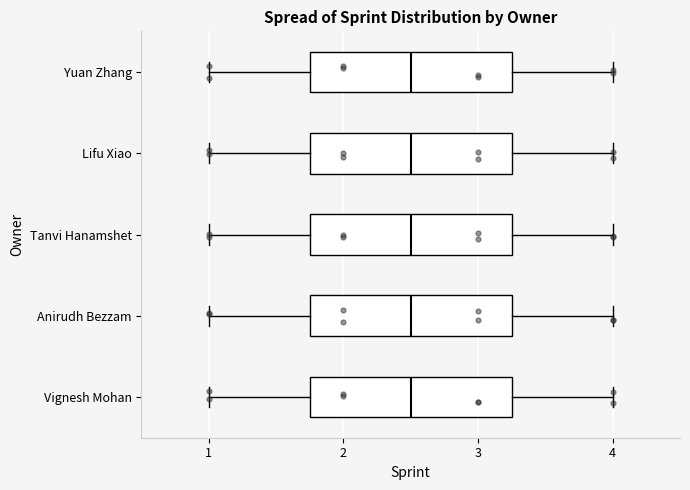

Reading bottom to top, read every box against the x-axis: the position of its median line, the range the box covers, and the ends of its whiskers. The values are not printed on the chart, so give them approximately, as read against the axis.

Vignesh Mohan: median 2.5, box 1.8 to 3.3, whiskers 1.0 to 4.0
Anirudh Bezzam: median 2.5, box 1.8 to 3.3, whiskers 1.0 to 4.0
Tanvi Hanamshet: median 2.5, box 1.8 to 3.3, whiskers 1.0 to 4.0
Lifu Xiao: median 2.5, box 1.8 to 3.3, whiskers 1.0 to 4.0
Yuan Zhang: median 2.5, box 1.8 to 3.3, whiskers 1.0 to 4.0